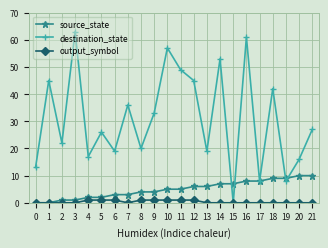

At which label does destination_state reach its minimum?

15